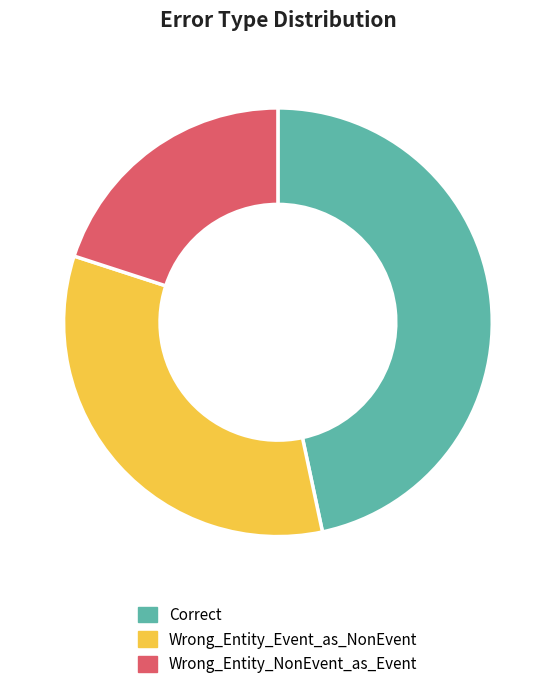

Does Correct represent more than half of the total?

No